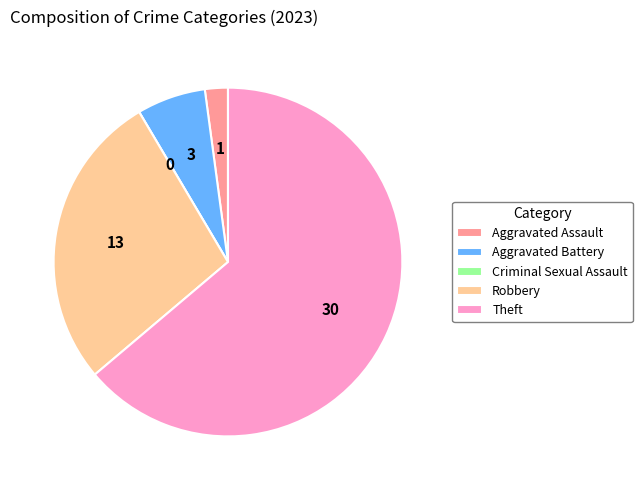

Is there a majority slice in this chart?

Yes